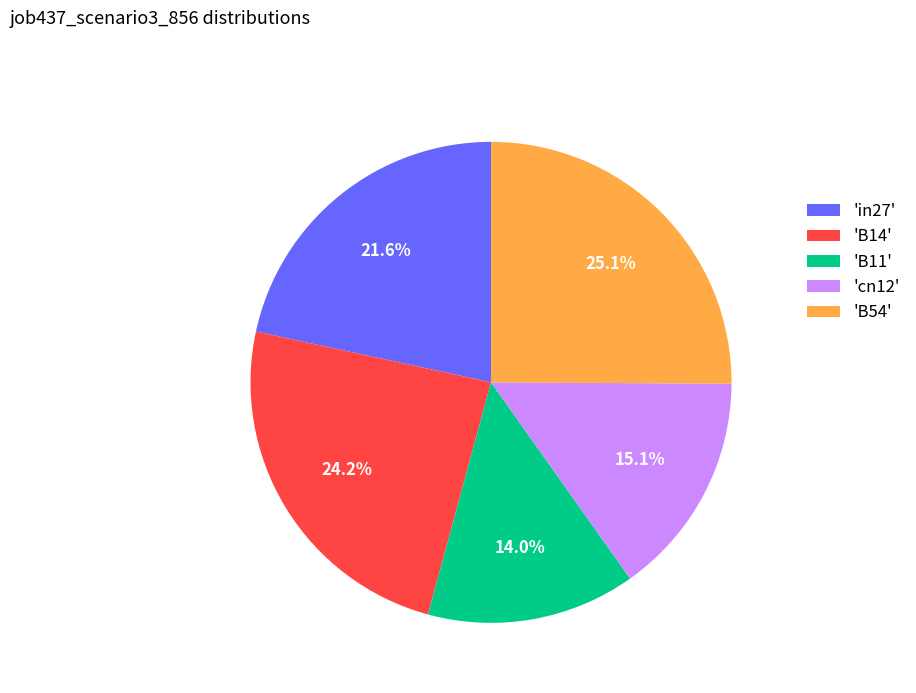

What is the smallest slice in the pie chart?

'B11'